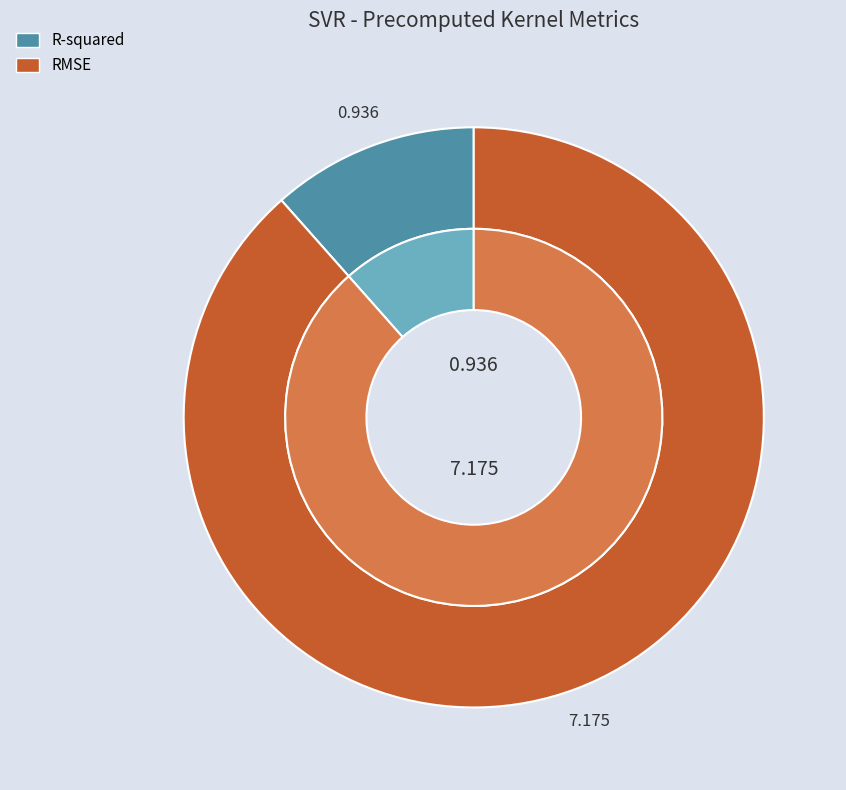

Rank the categories by value from highest to lowest.

RMSE, R-squared